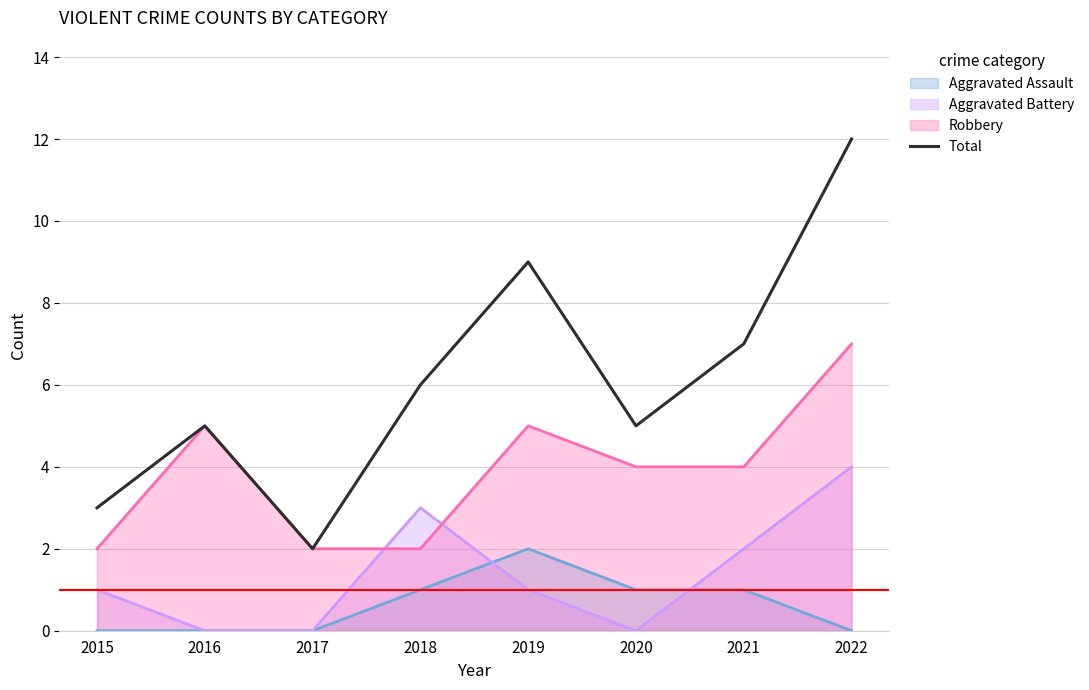

How many data points does each series have?

8